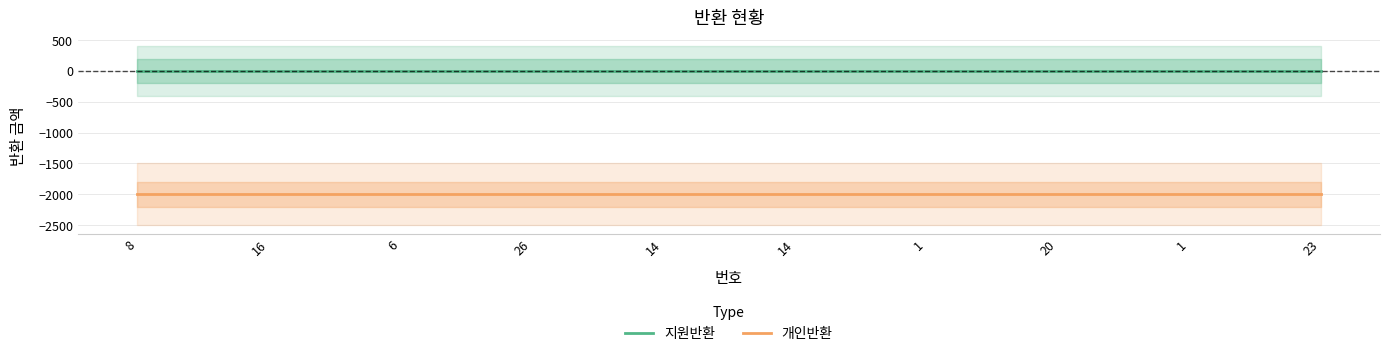

What is the spread (max minus min) of values at 26?

2000